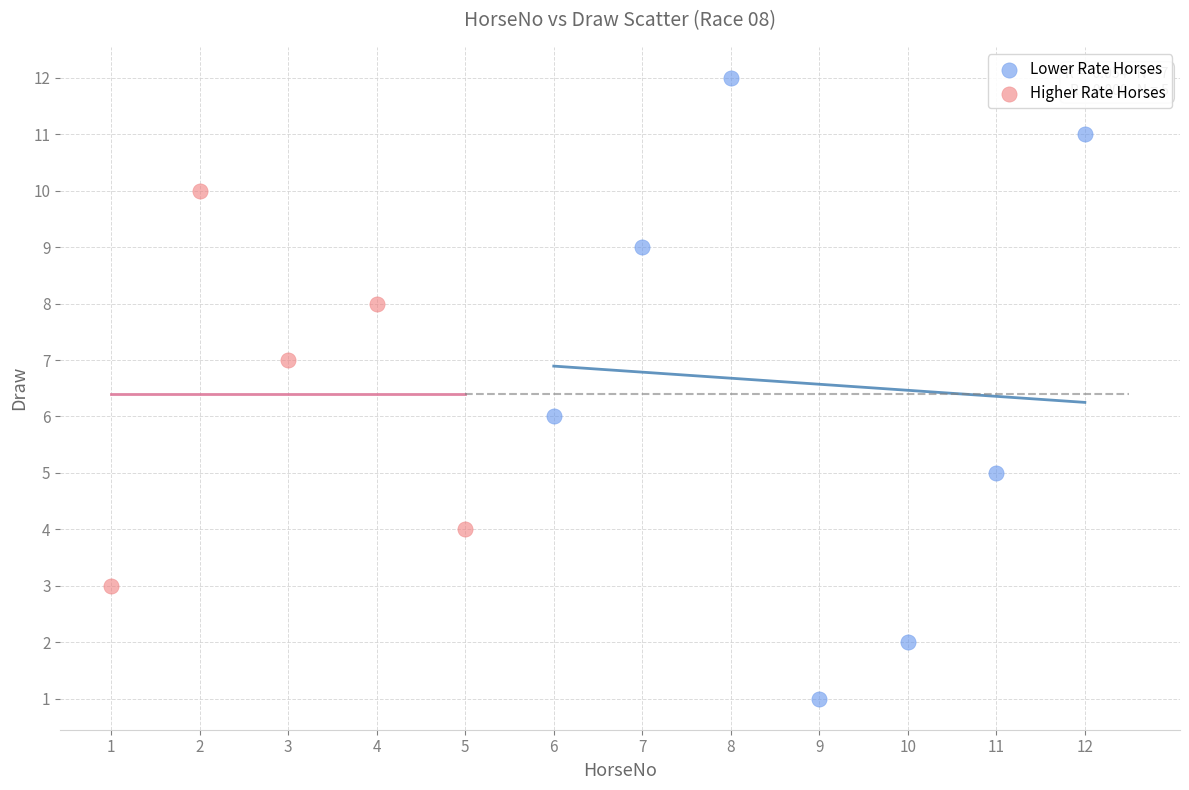

Which series has the widest spread of Y values?

Lower Rate Horses